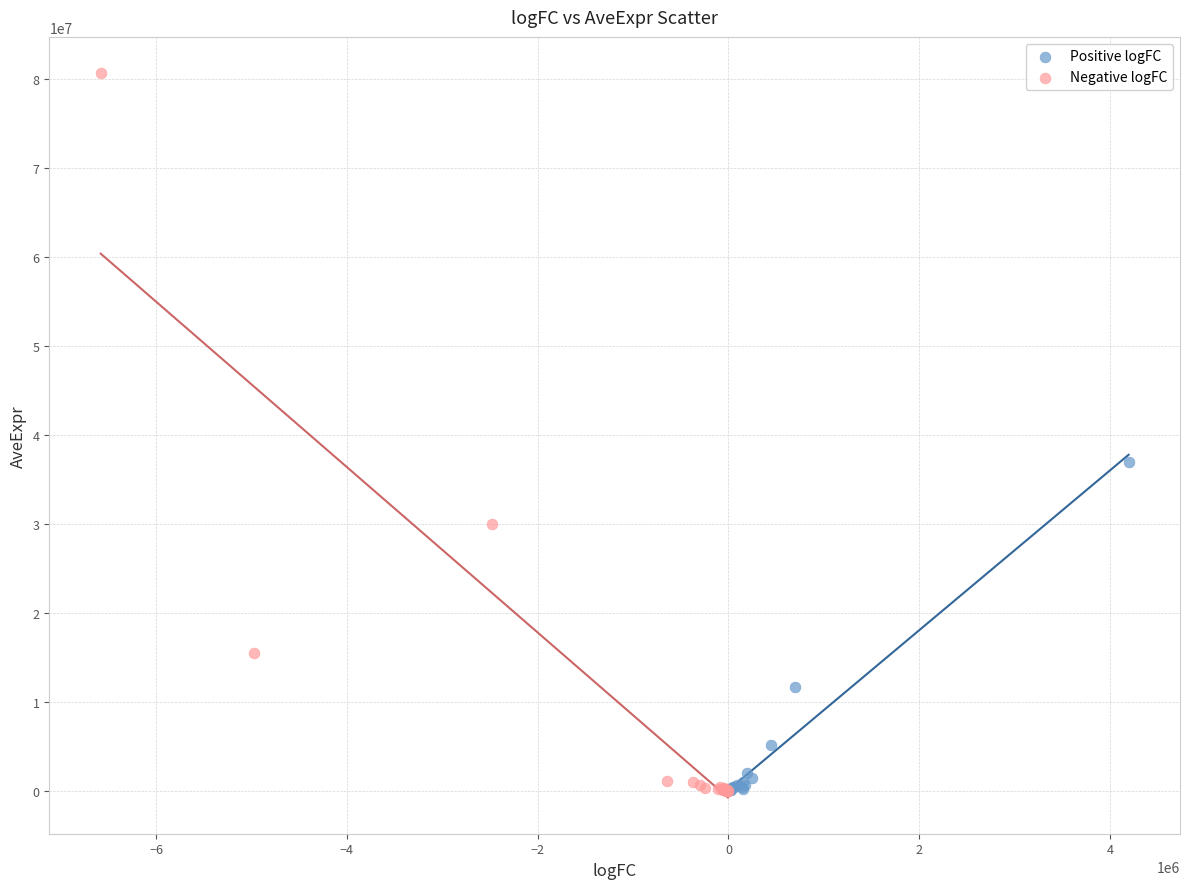

Which series has the widest spread of Y values?

Negative logFC